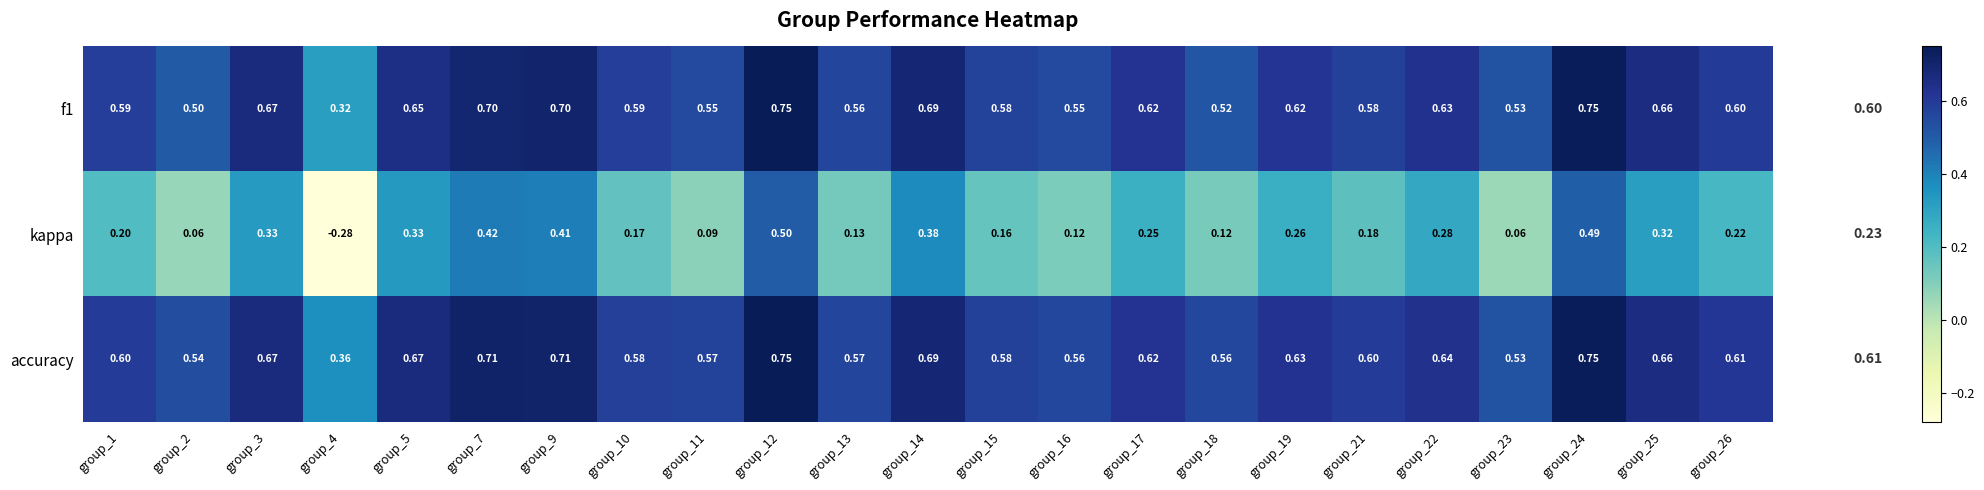

Count the number of data series in this chart.

3